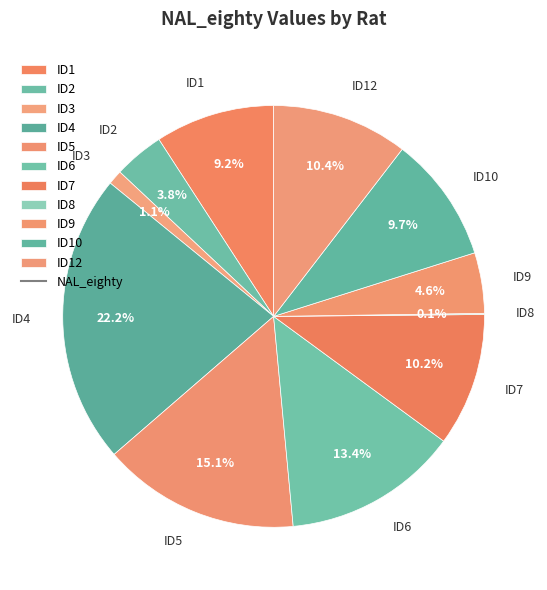

Is there a majority slice in this chart?

No